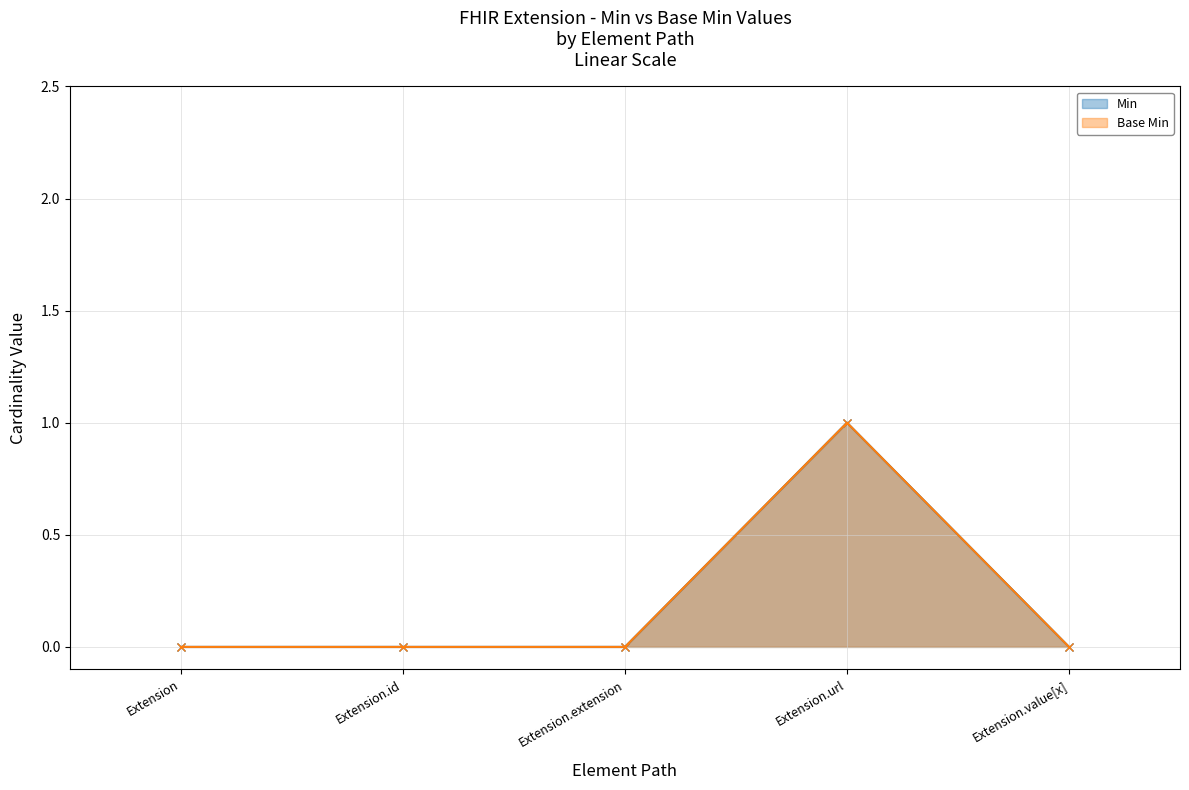

Between Extension.id and Extension.url, which series saw the biggest shift?

Min